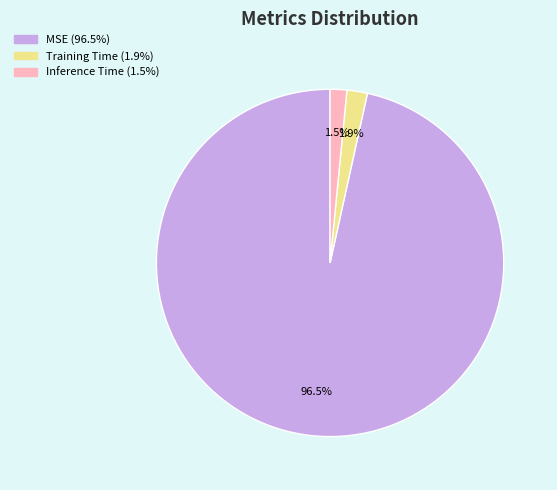

Does MSE represent more than half of the total?

Yes